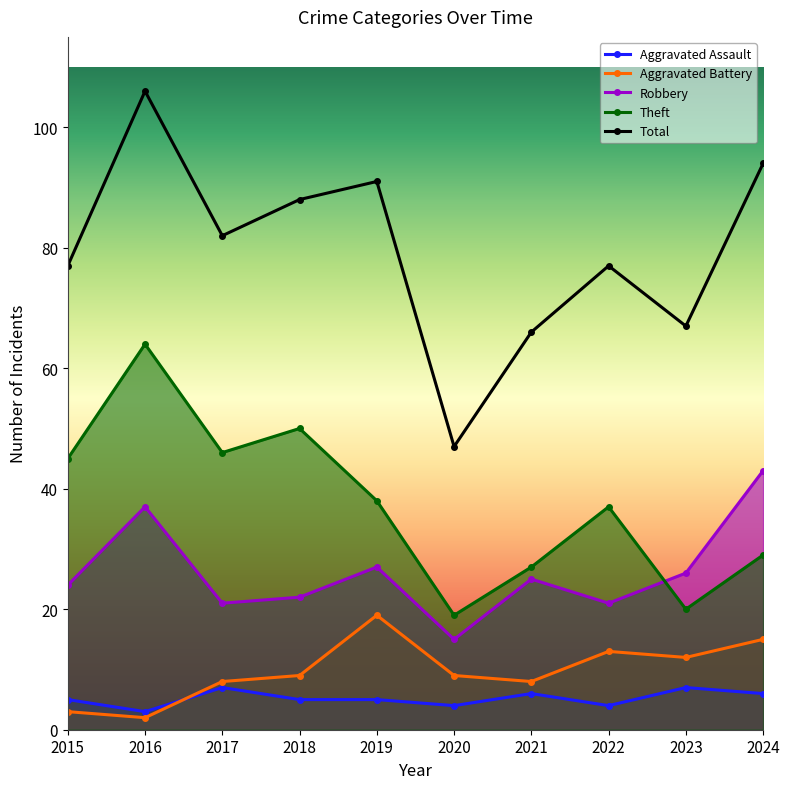

Where is Aggravated Battery nearest to the value 10?

2018